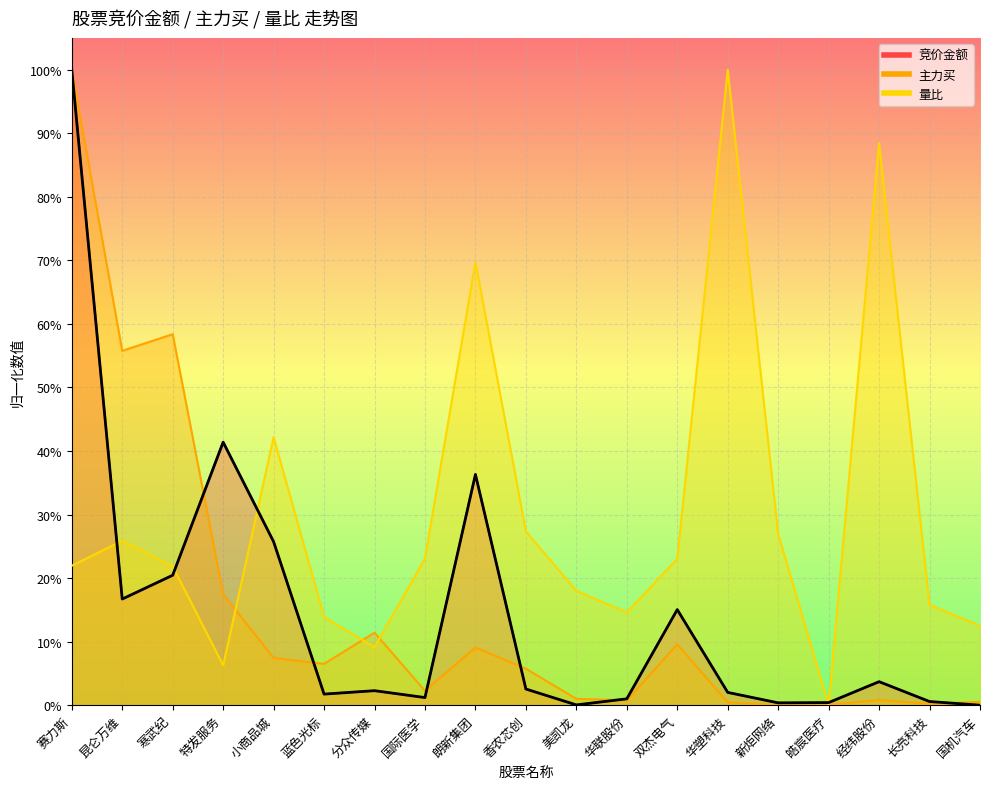

Rank the series by their maximum value, from lowest to highest.

竞价金额, 主力买, 量比